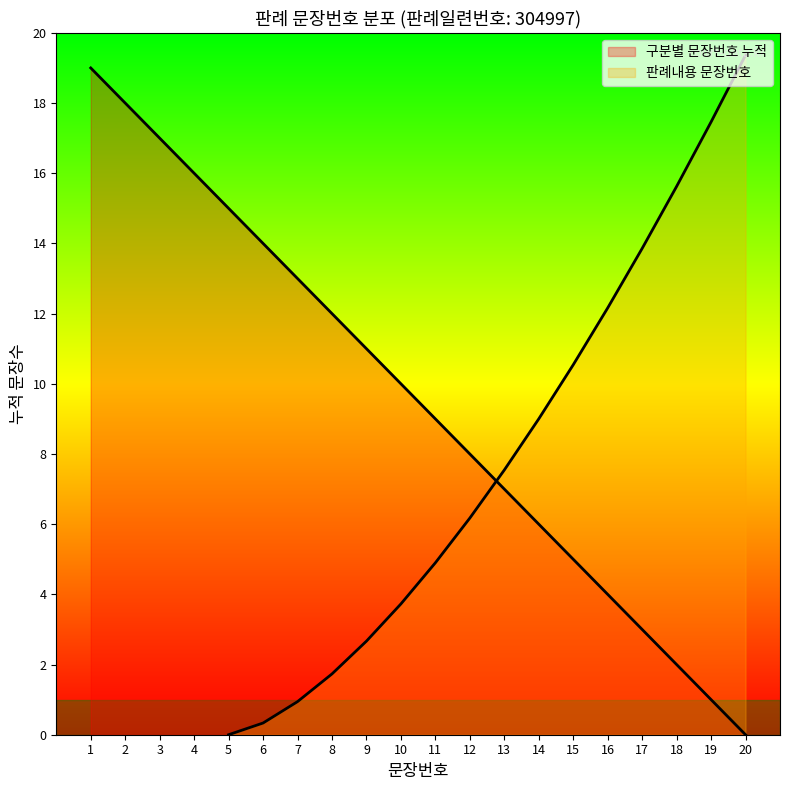

The value at 11 is 9. True or false?

True